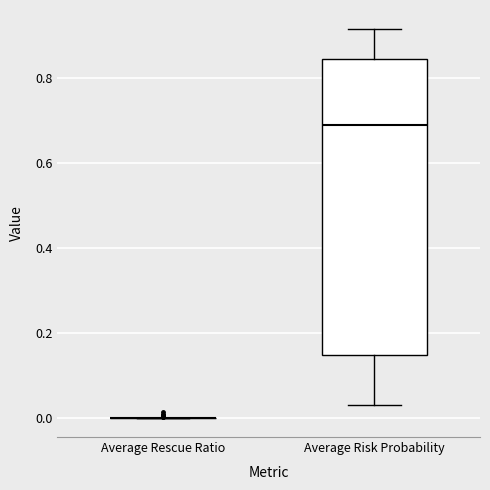

Reading left to right, transcribe this box plot: for each box, give where its median line is, the range the box spans, and where its two whiskers end, as read against the y-axis. The values are not printed on the chart, so give them approximately, as read against the axis.

Average Rescue Ratio: box collapsed to a line at 0.00, whiskers 0.00 to 0.00
Average Risk Probability: median 0.68, box 0.14 to 0.84, whiskers 0.04 to 0.92